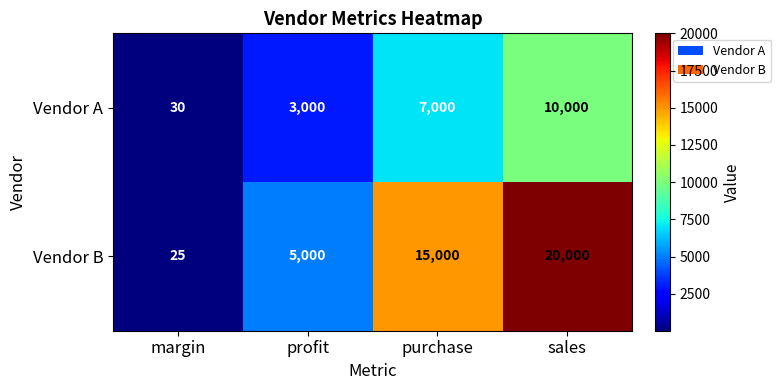

What is the difference between the Vendor A values at margin and sales?

9970